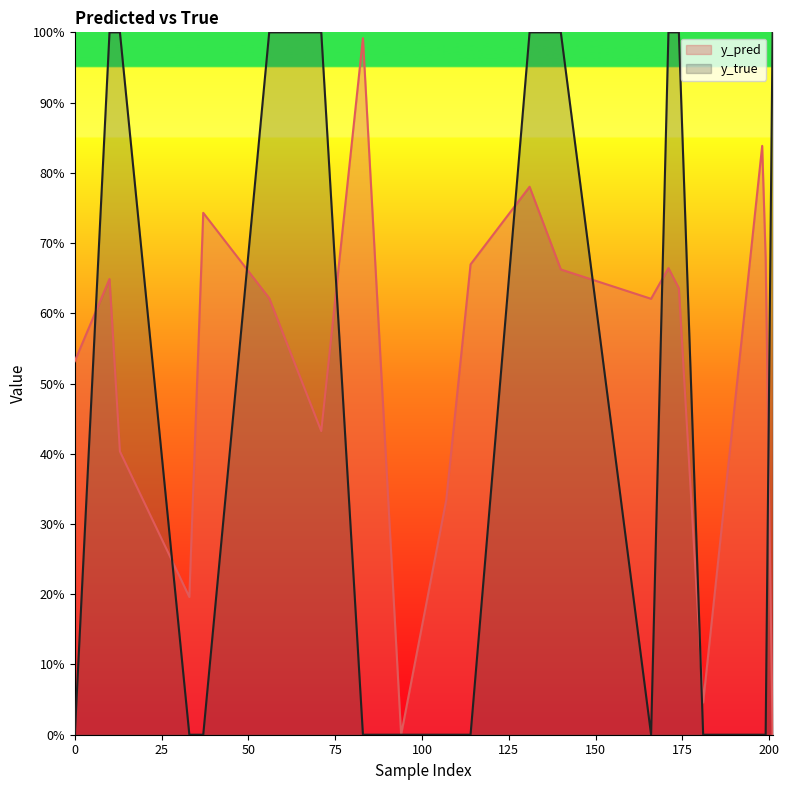

Which has a higher value, 174 or 10?

10